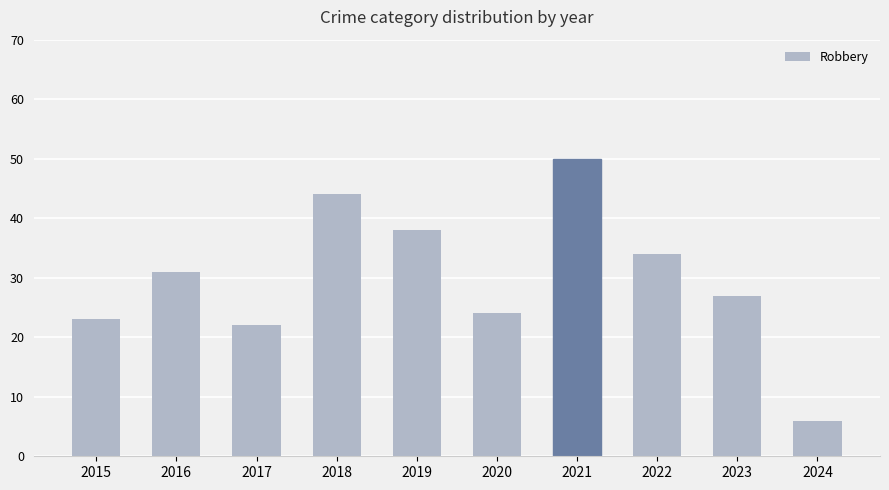

What is the value of the 1st bar from the left?

23